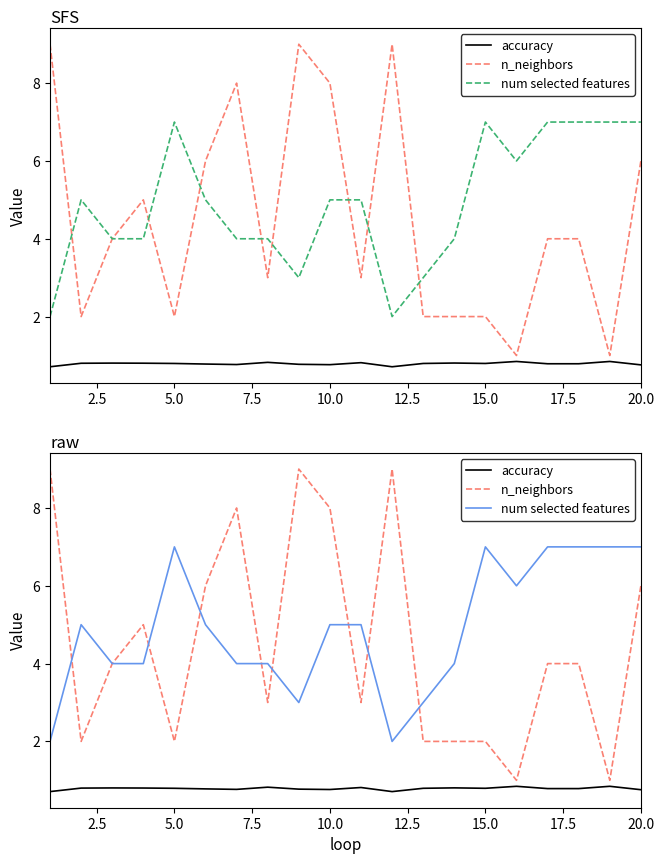

Does the chart have visible grid lines?

No